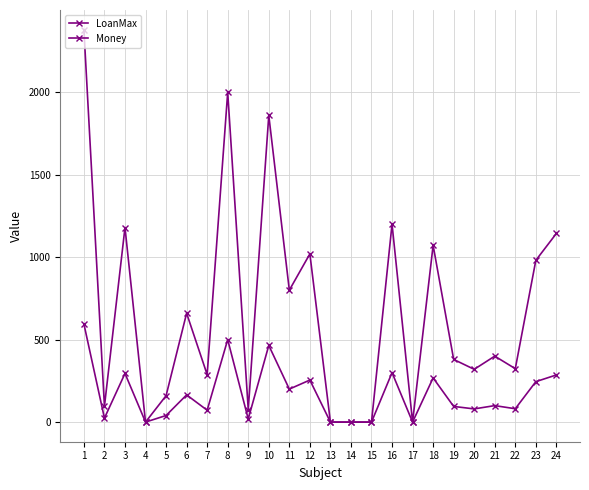

How many lines are shown in the chart?

2